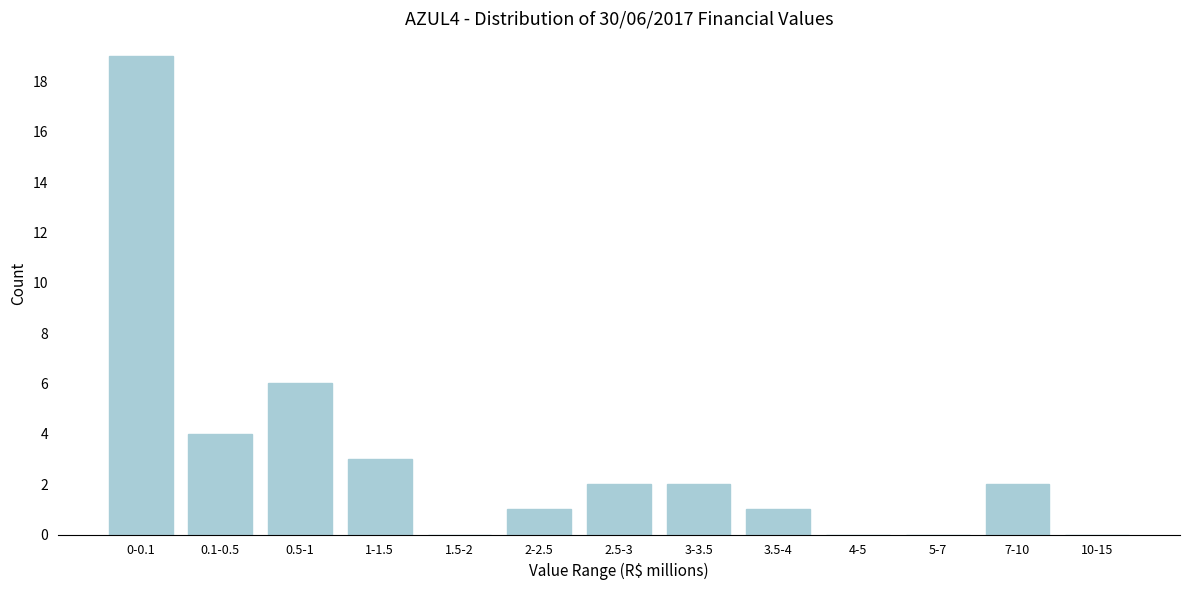

Reading left to right, transcribe all the data shown in this chart.

0-0.1=19	0.1-0.5=4	0.5-1=6	1-1.5=3	1.5-2=0	2-2.5=1	2.5-3=2	3-3.5=2	3.5-4=1	4-5=0	5-7=0	7-10=2	10-15=0